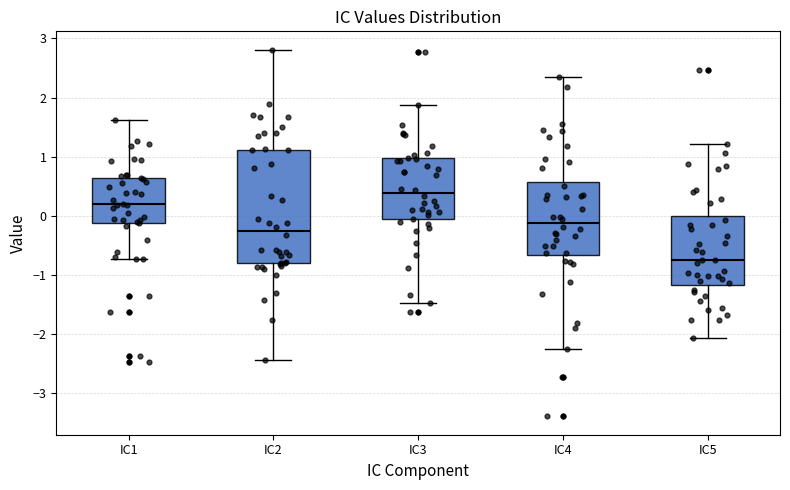

Which box is the tallest, from its lower edge to its upper edge?

IC2